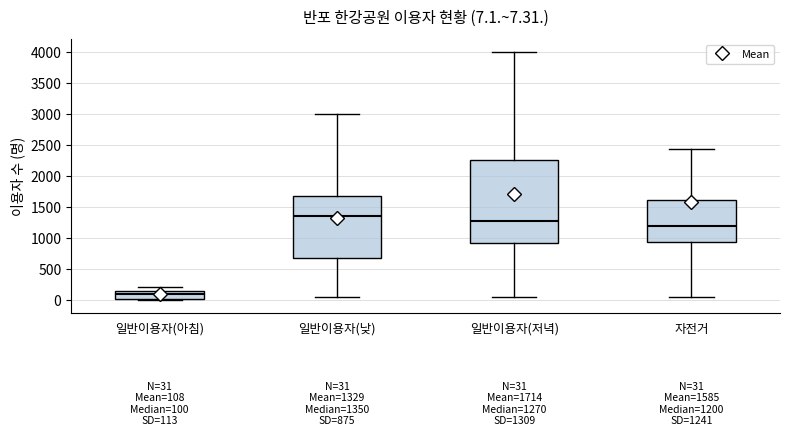

Which box has the lowest median line?

일반이용자(아침)